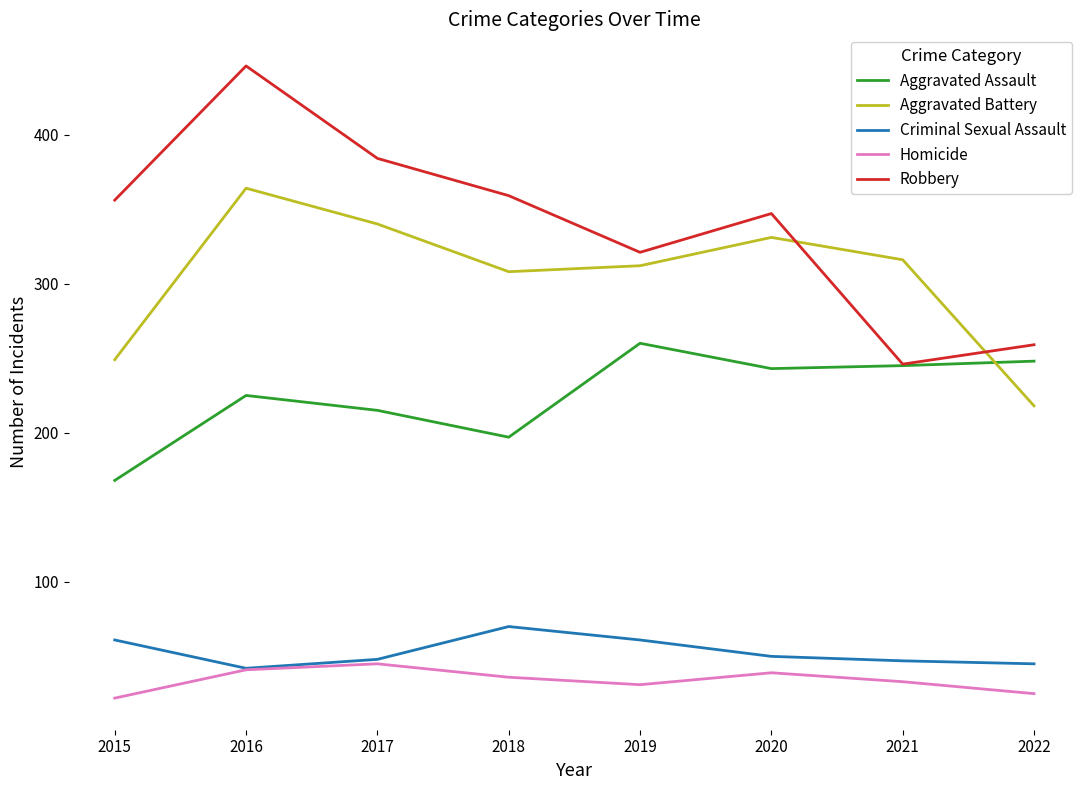

What is the difference between the second highest and minimum values in the Aggravated Assault series?

80